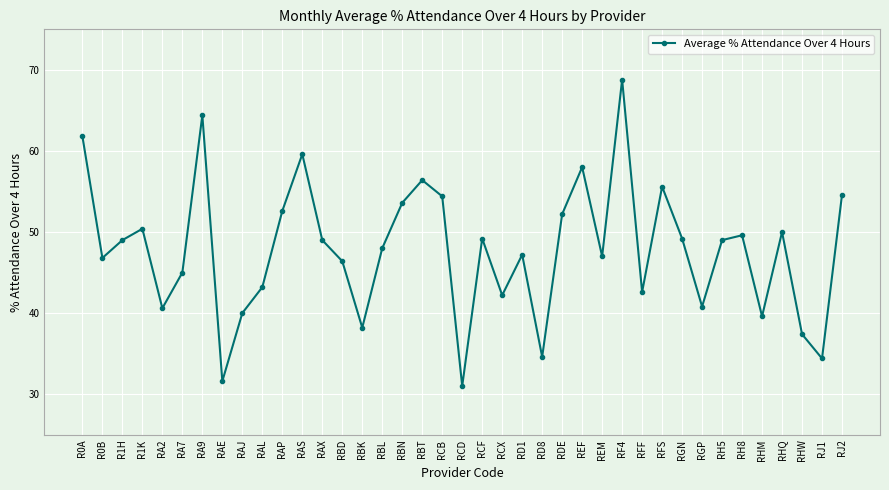

What is the change in value from RCB to REM?

-7.4